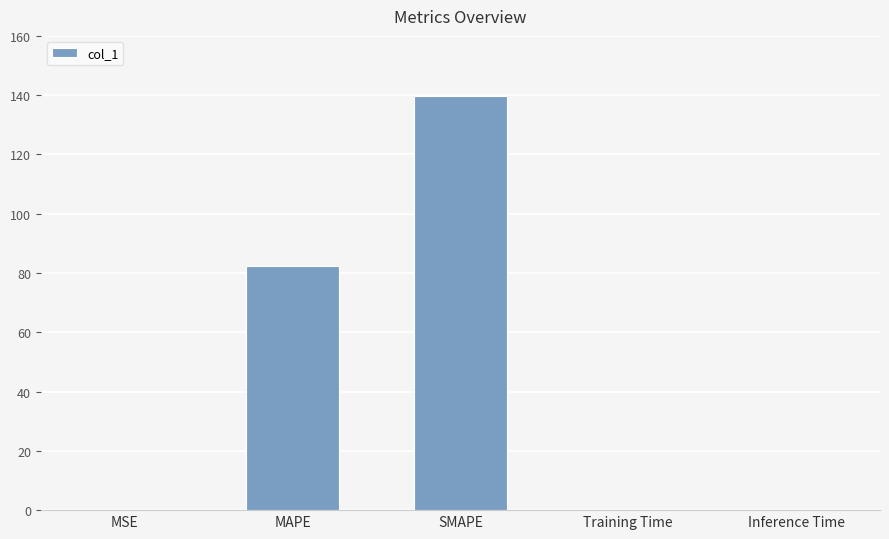

What is the change in value from SMAPE to Training Time?

-139.9